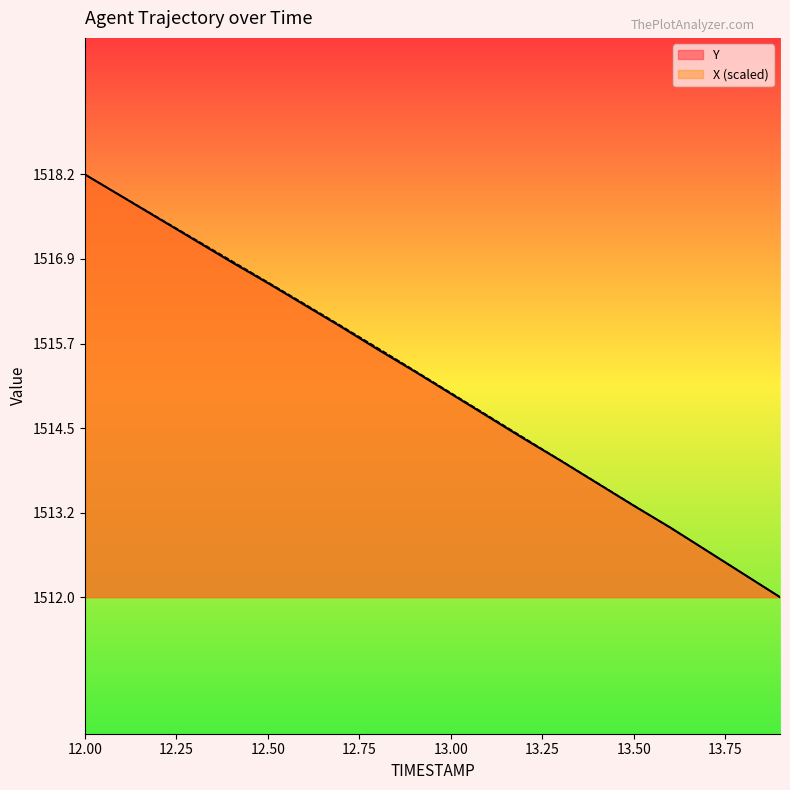

What is the label of the 15th point from the right?

12.5